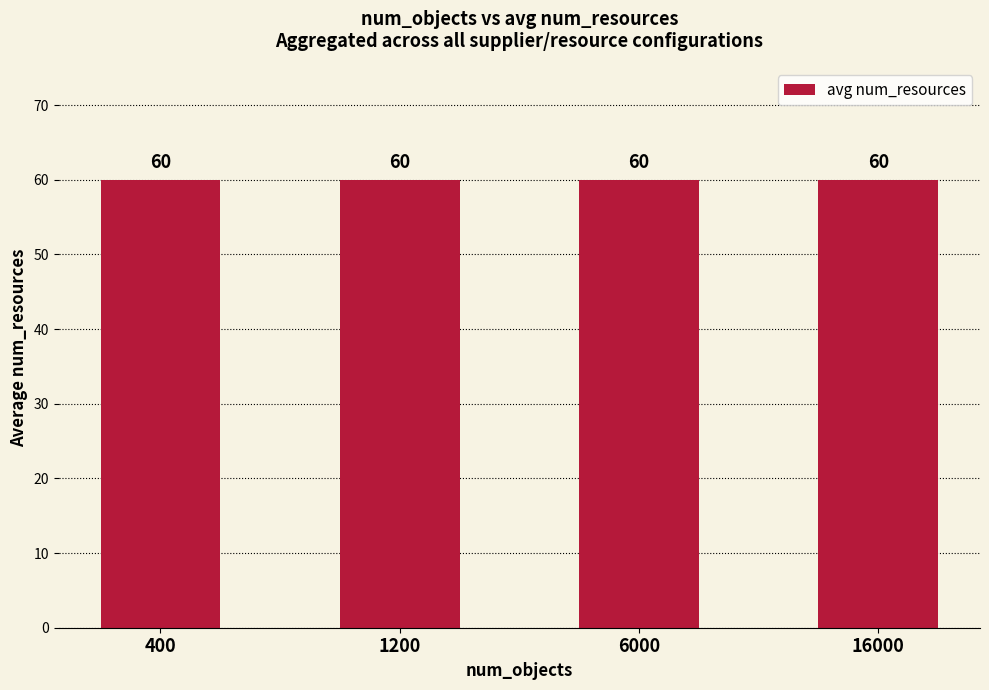

Is the value of num_resources at 1200 greater than the value of num_suppliers at 6000?

No